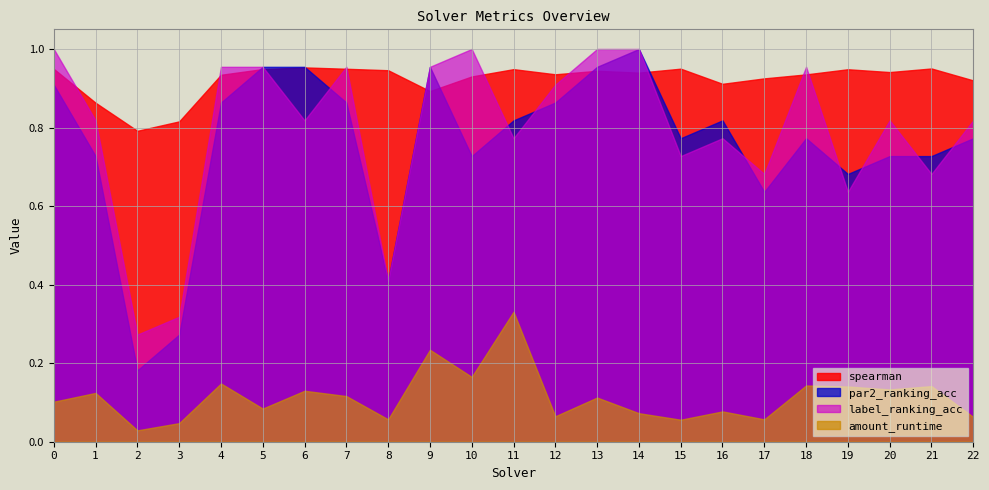

At which label is label_ranking_acc closest to 0?

2